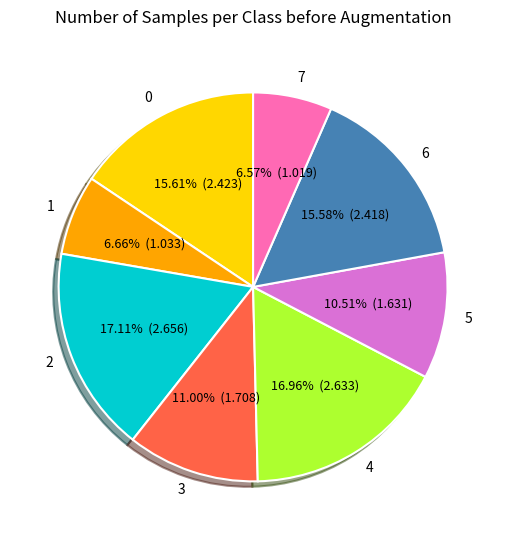

Does any single category account for the majority?

No